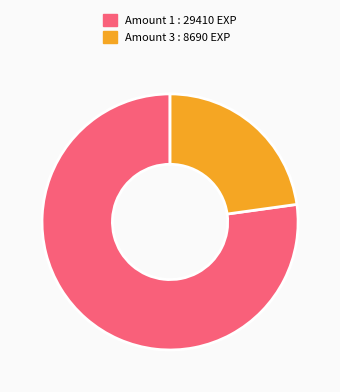

Which slice is the smallest?

Amount 3 : 8690 EXP